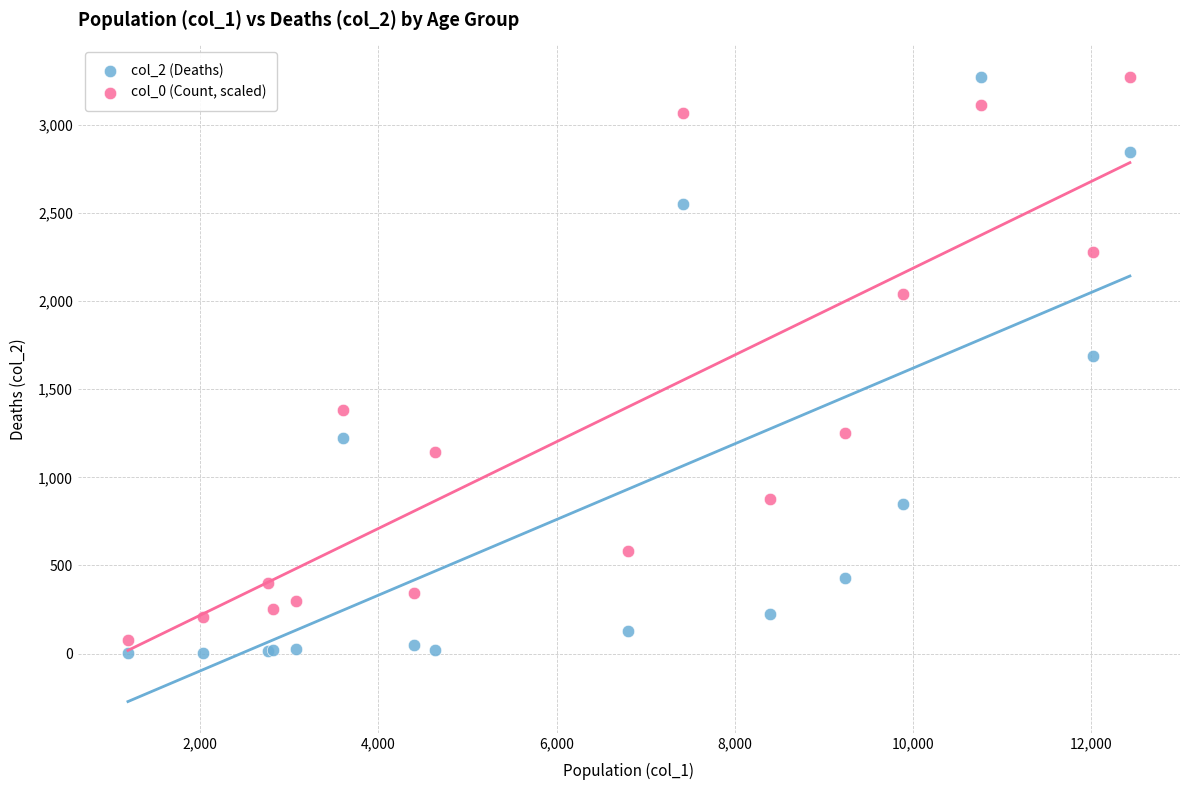

Which series reaches the minimum Y coordinate?

col_2 (Deaths)